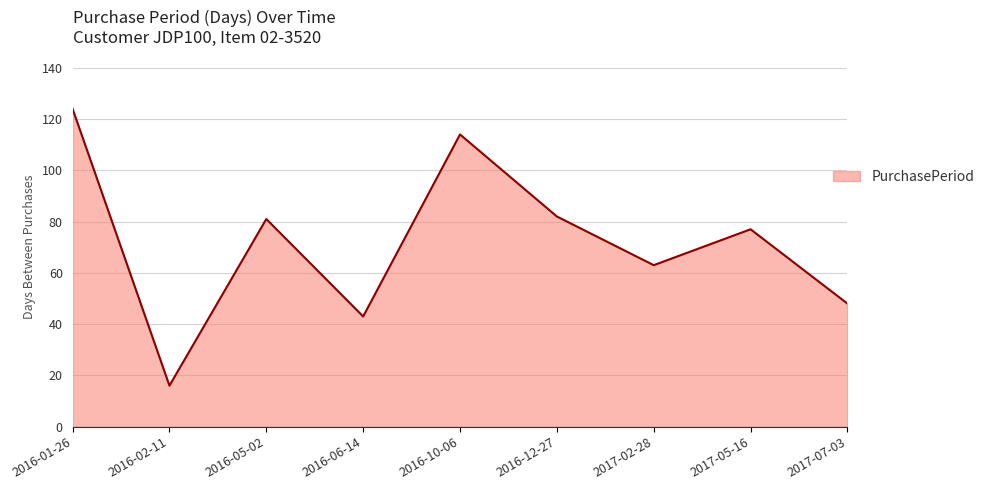

What is the sum of all values?

648